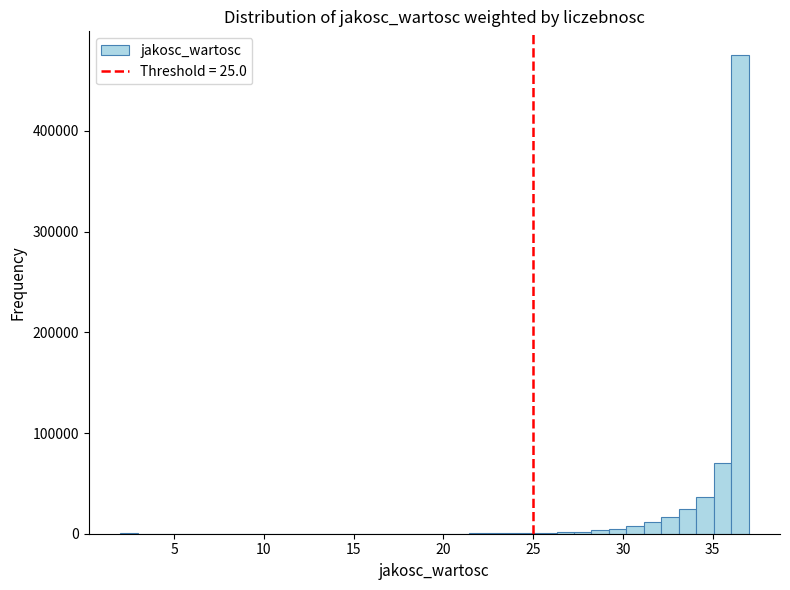

Around what value on the x-axis is the tallest bar? Give the approximate position of its centre, as read against the axis.

36.5